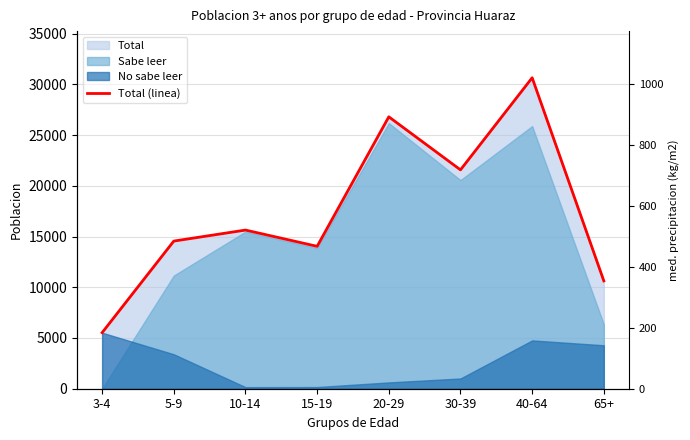

Reading left to right, what are all the values shown in this chart?

5524	14549	15635	14033	26796	21569	30645	10626